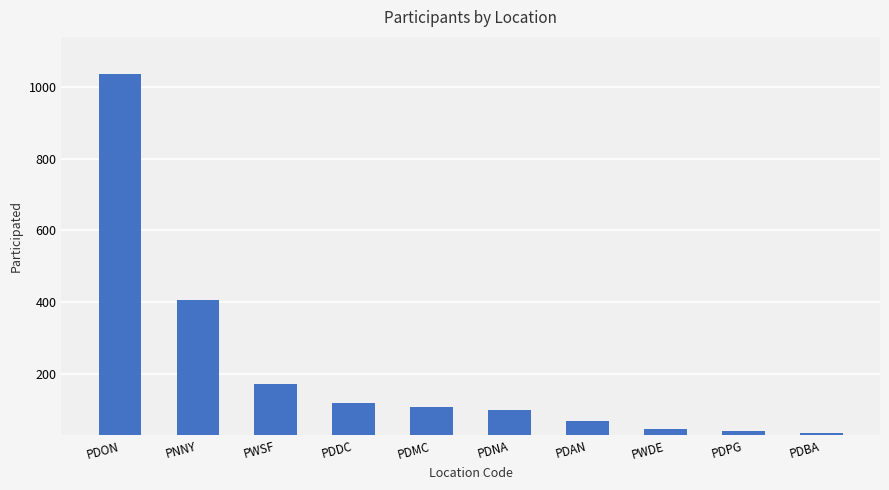

What is the approximate value at PDNA?

100